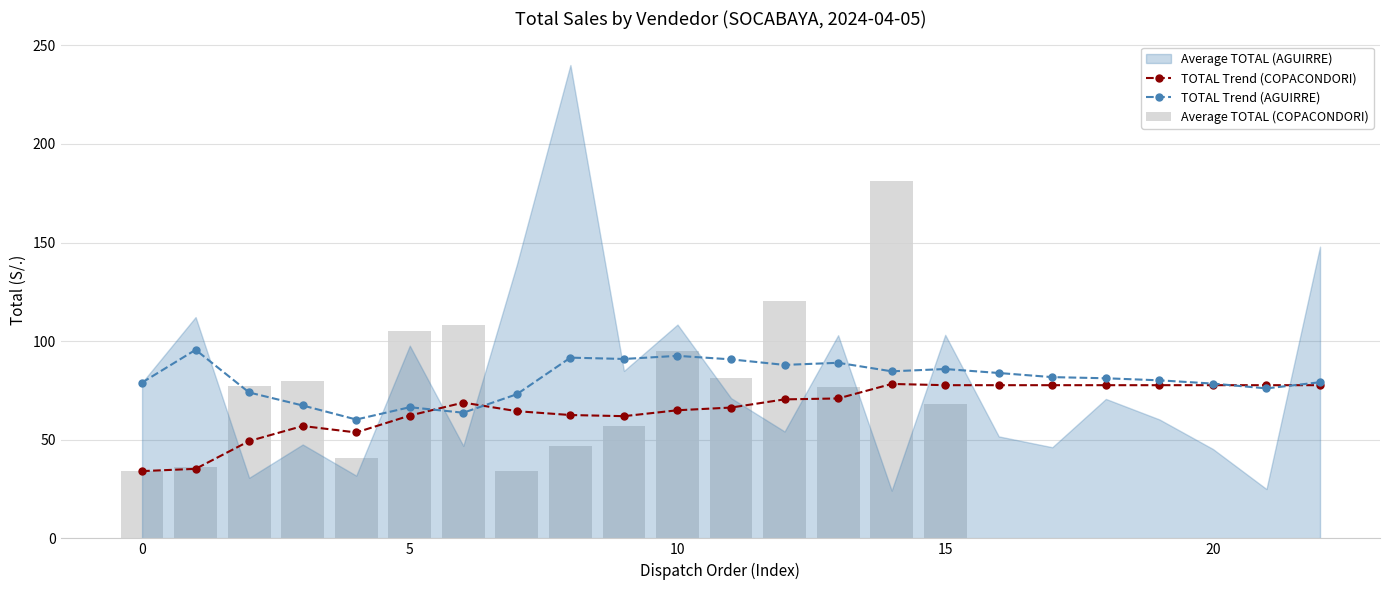

How many values in the TOTAL Trend (COPACONDORI) series are below 68?

11